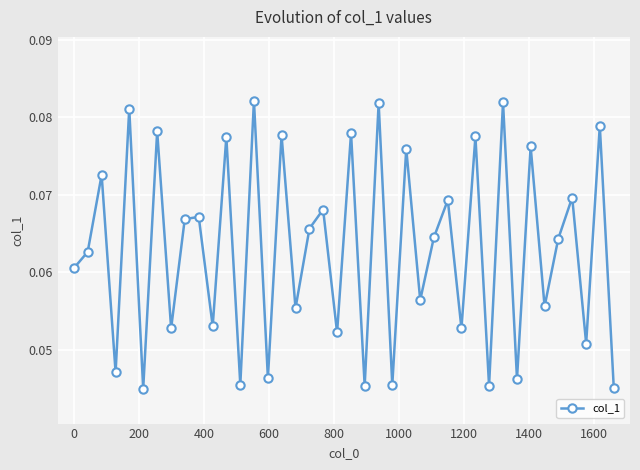

What is the sum of all values?

2.5